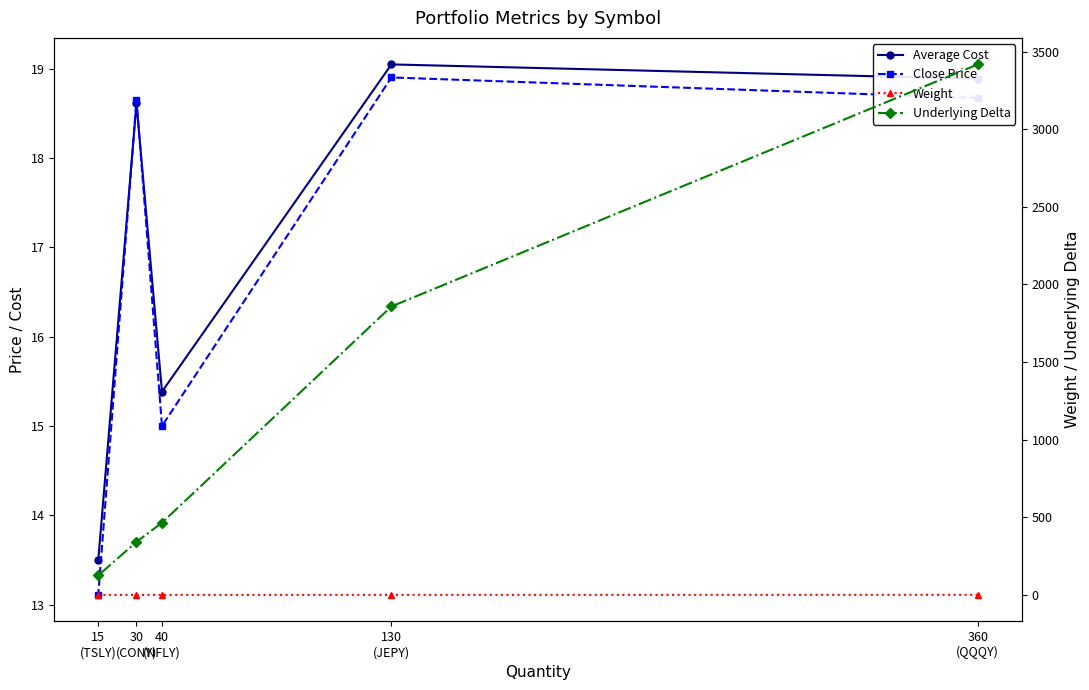

How many lines are shown in the chart?

4